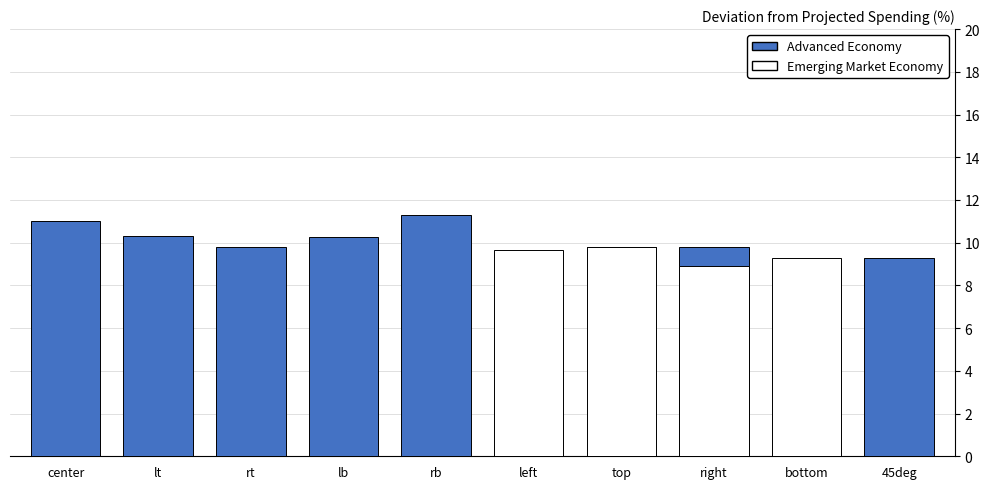

What is the difference between the maximum and minimum values in the Emerging Market Economy series?

9.8